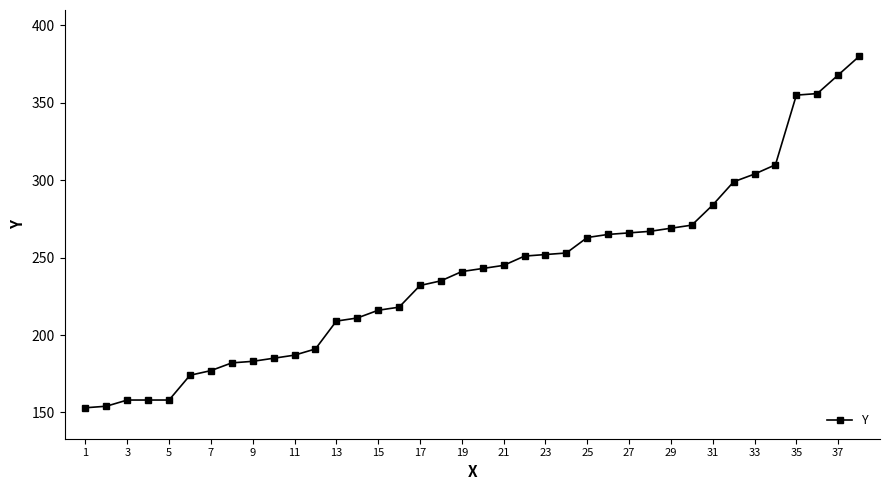

What is the smallest value displayed?

153